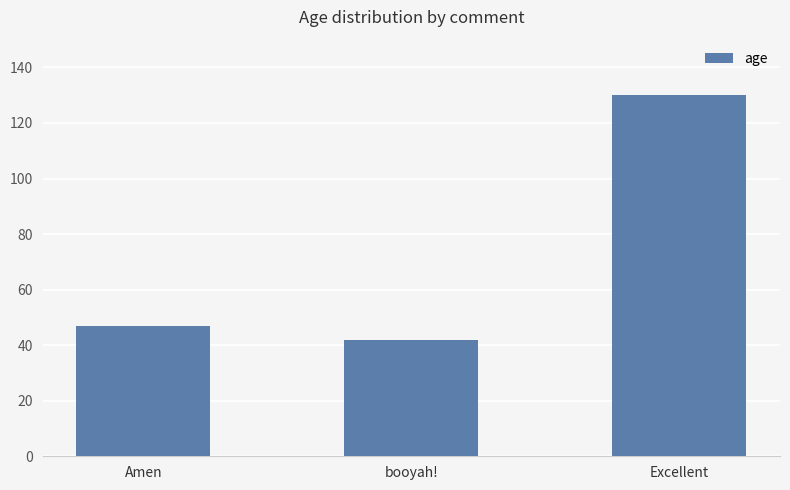

What is the greatest value displayed?

130